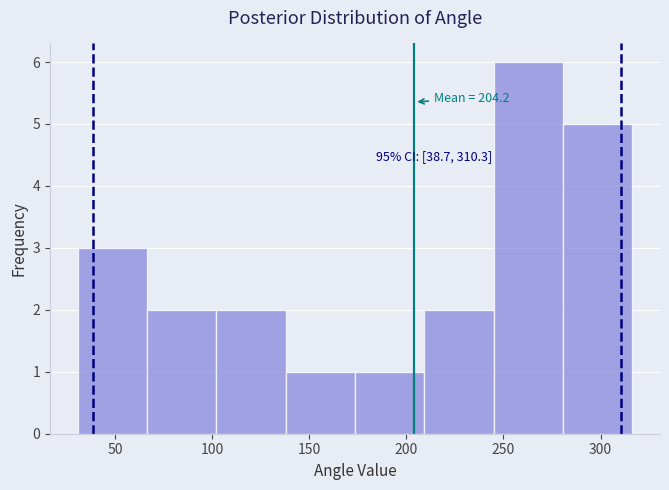

Which range on the x-axis has the tallest bar?

245 to 280